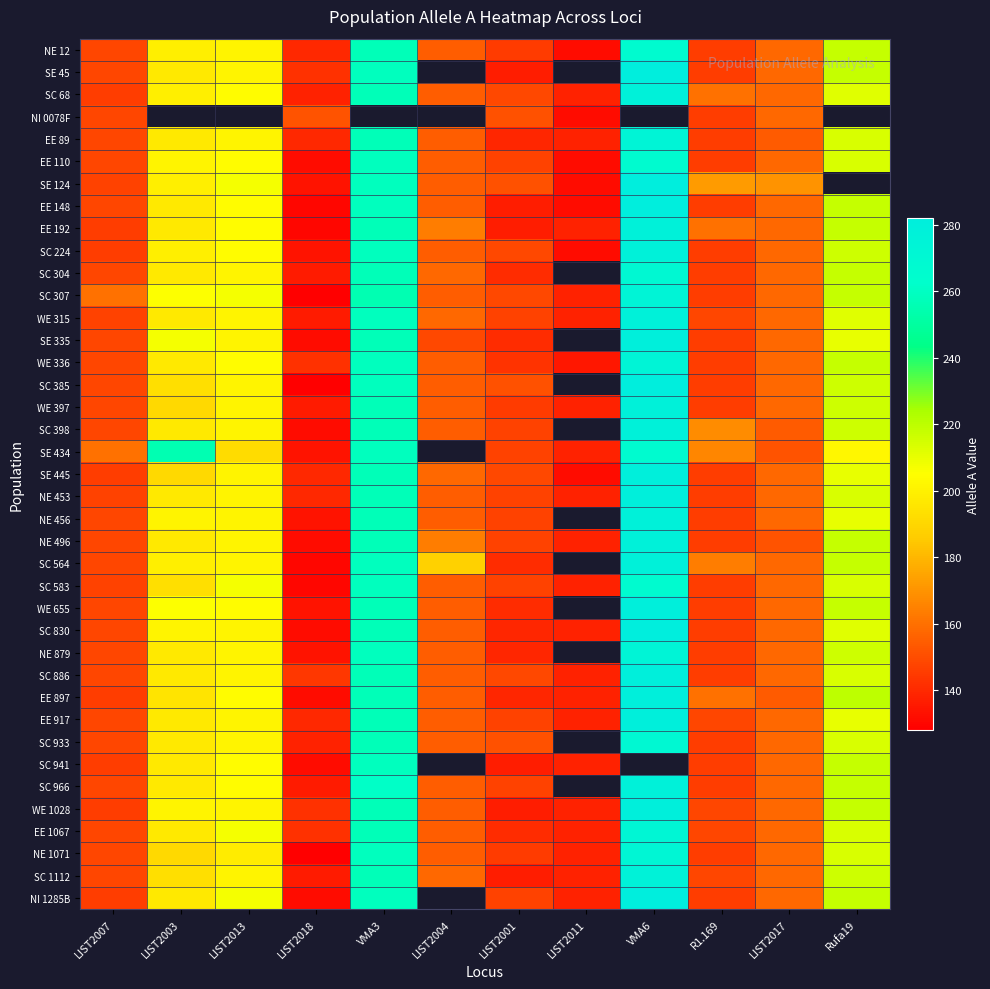

Between LIST2007 and LIST2013, which is larger?

LIST2013